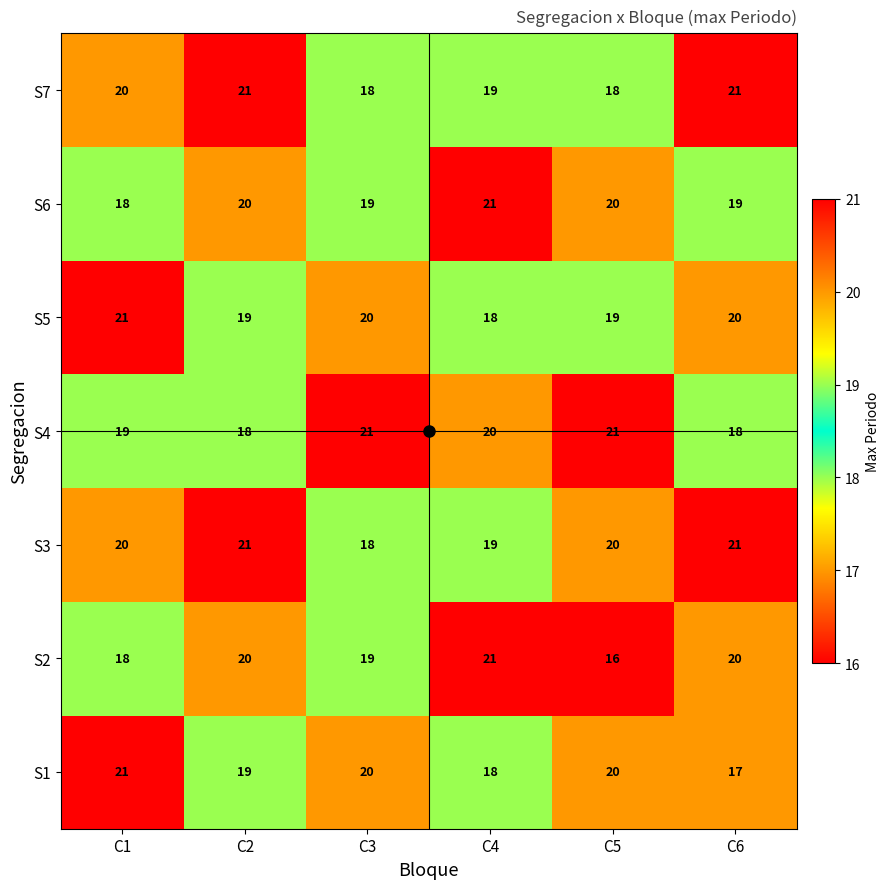

What is the lowest value of the S5 series?

18